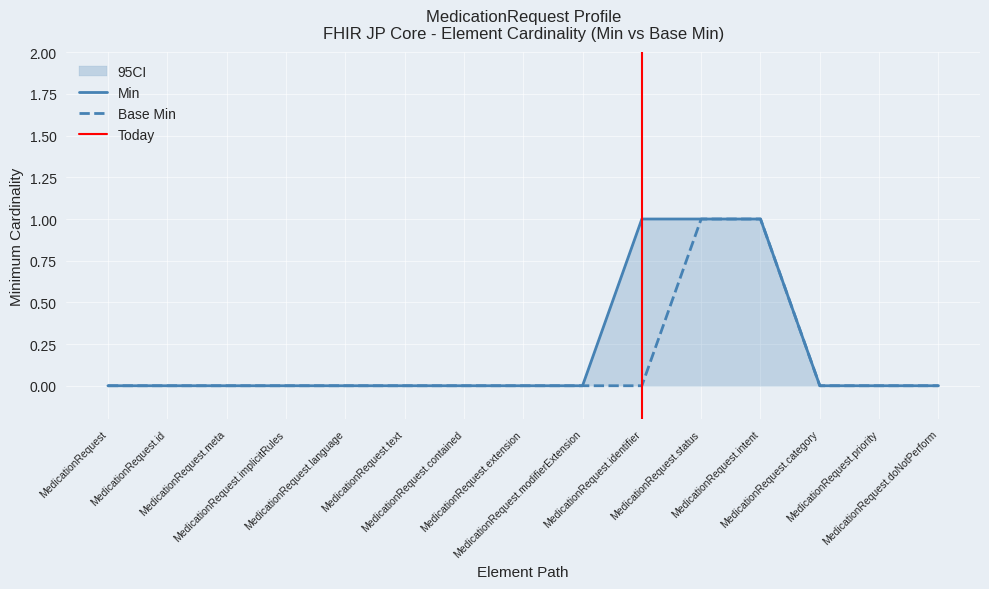

Reading left to right, transcribe all the data shown in this chart.

Min: 0	0	0	0	0	0	0	0	0	1	1	1	0	0	0
Base Min: 0	0	0	0	0	0	0	0	0	0	1	1	0	0	0